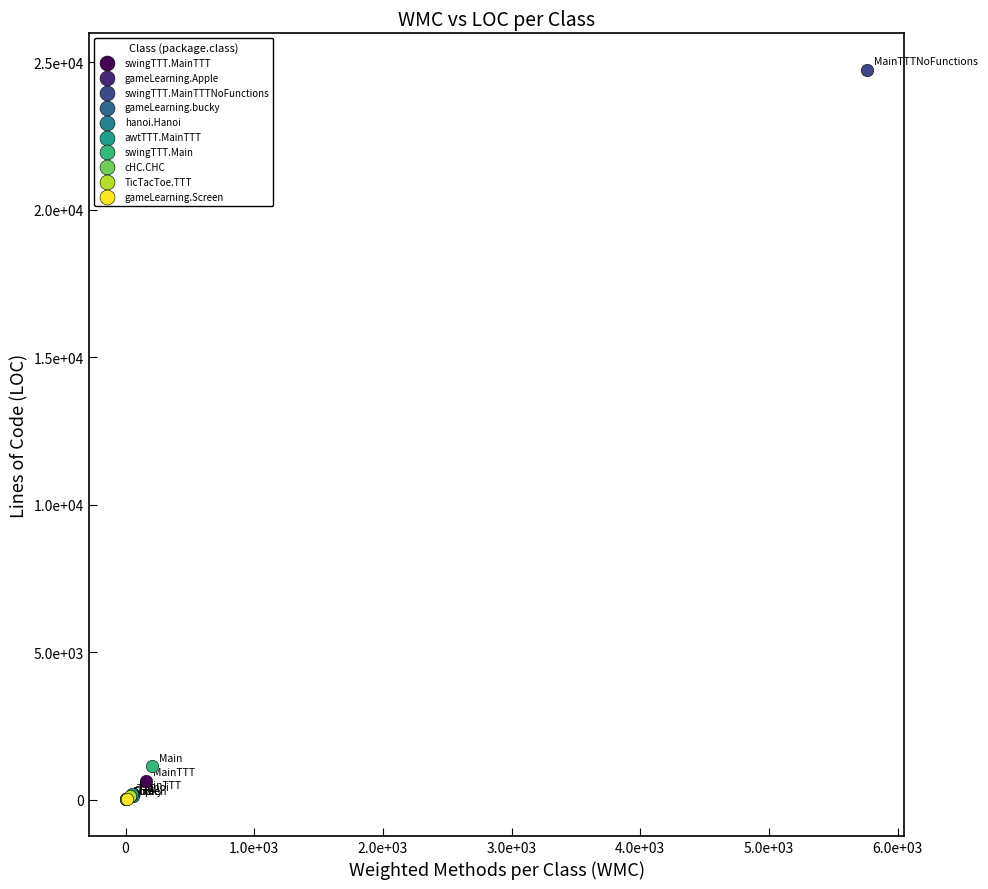

What are all the series names shown in the legend?

swingTTT.MainTTT, gameLearning.Apple, swingTTT.MainTTTNoFunctions, gameLearning.bucky, hanoi.Hanoi, awtTTT.MainTTT, swingTTT.Main, cHC.CHC, TicTacToe.TTT, gameLearning.Screen